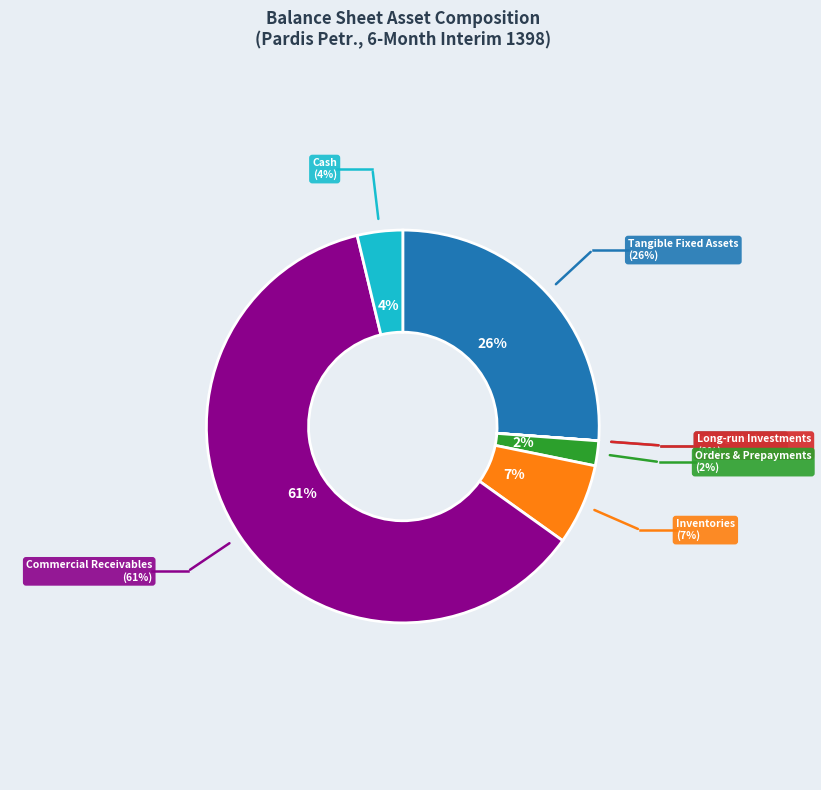

Which slice is the largest?

Commercial Receivables